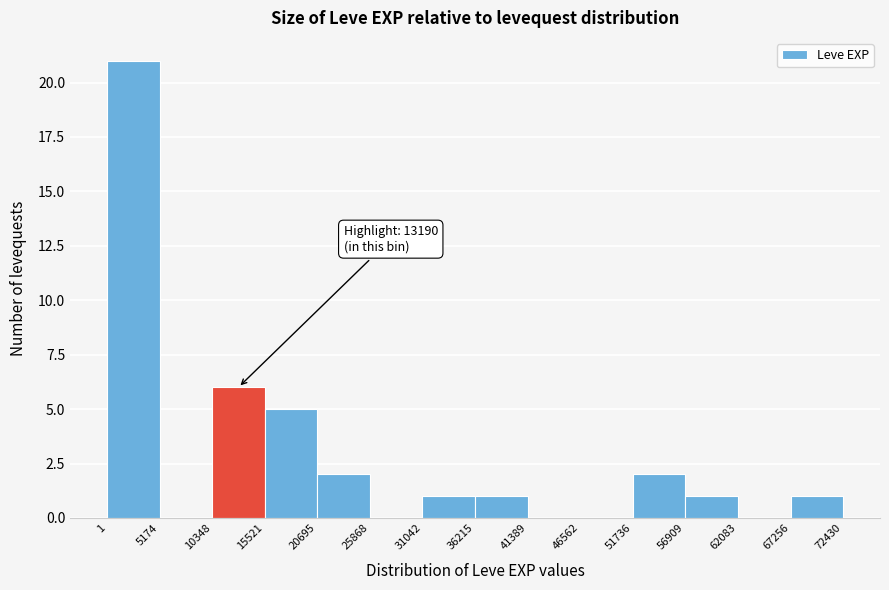

Which range on the x-axis has the tallest bar?

1 to 5174